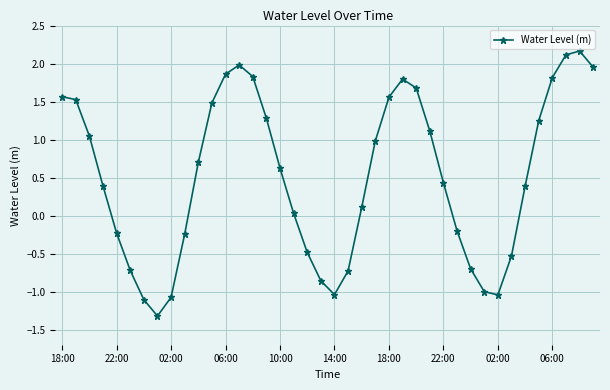

What is the smallest value displayed?

-1.3